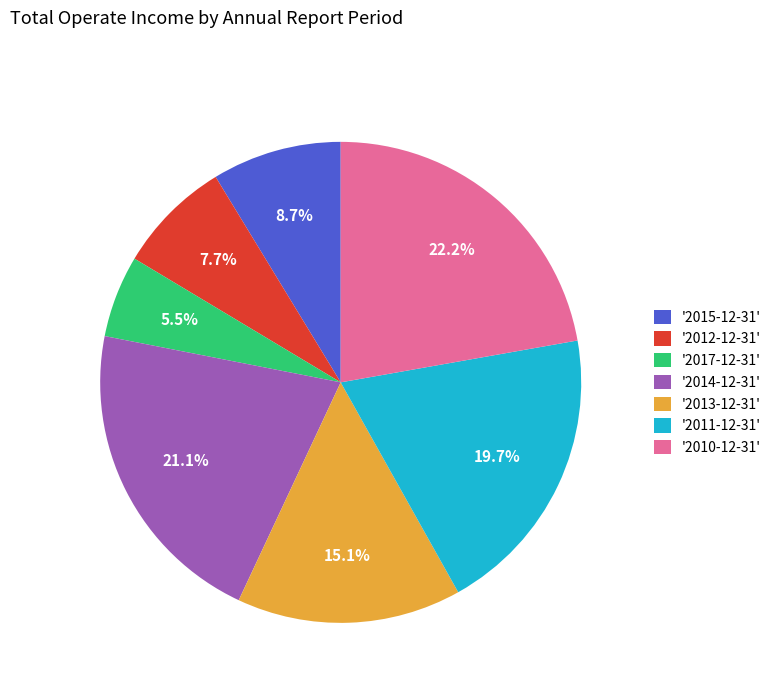

Combined, what portion of the pie is '2010-12-31' and '2017-12-31'?

27.7%